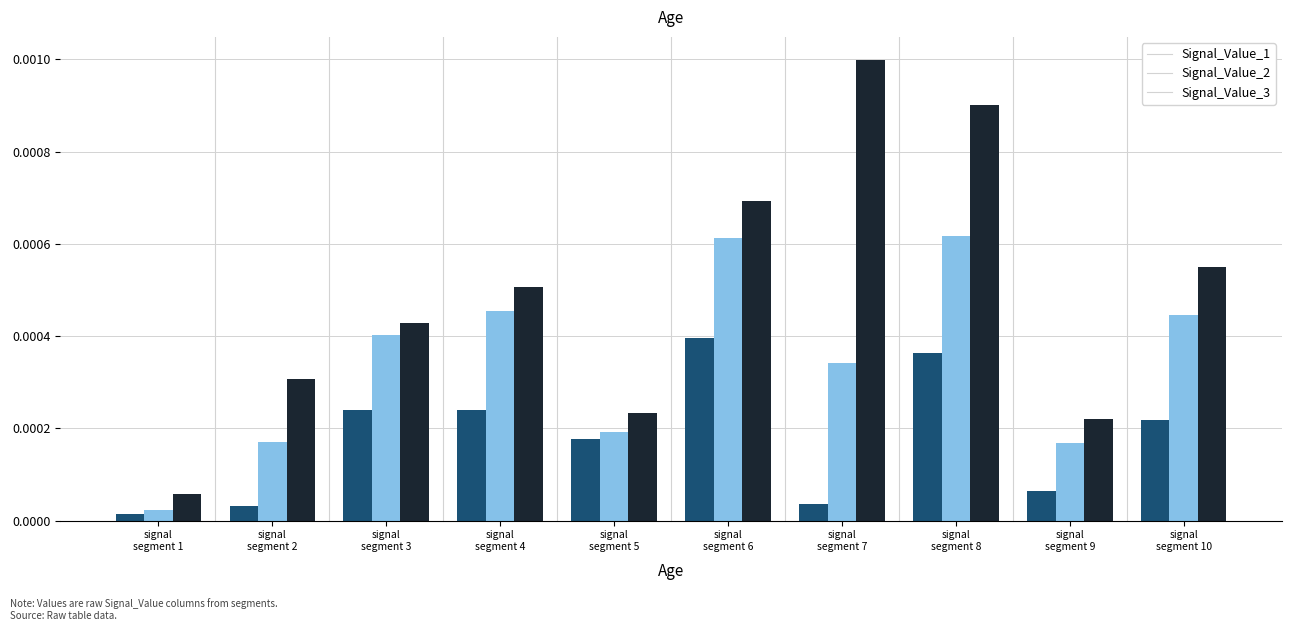

Which series has the largest range (max minus min)?

Signal_Value_3